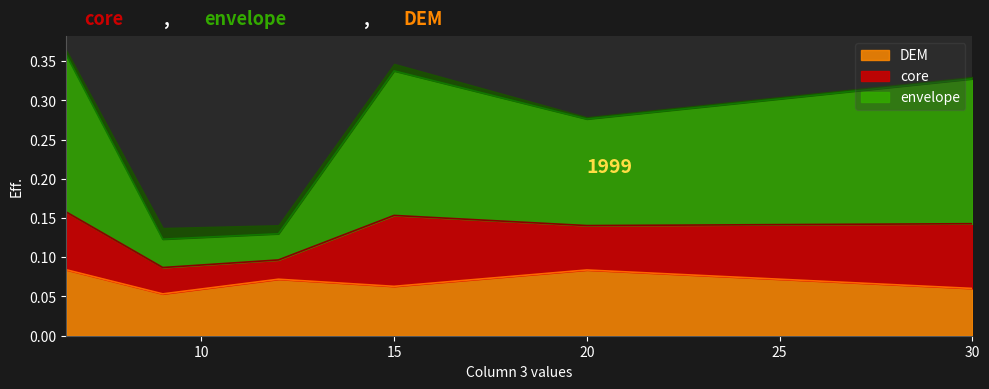

What is the total value across all series at 12?

0.2